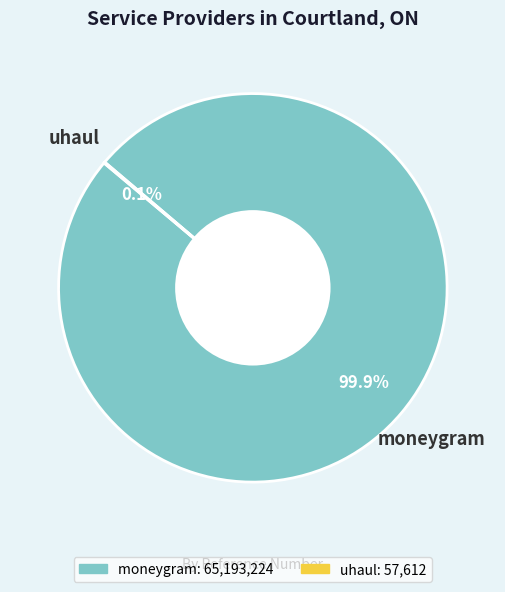

Which category has the biggest portion of the pie?

moneygram